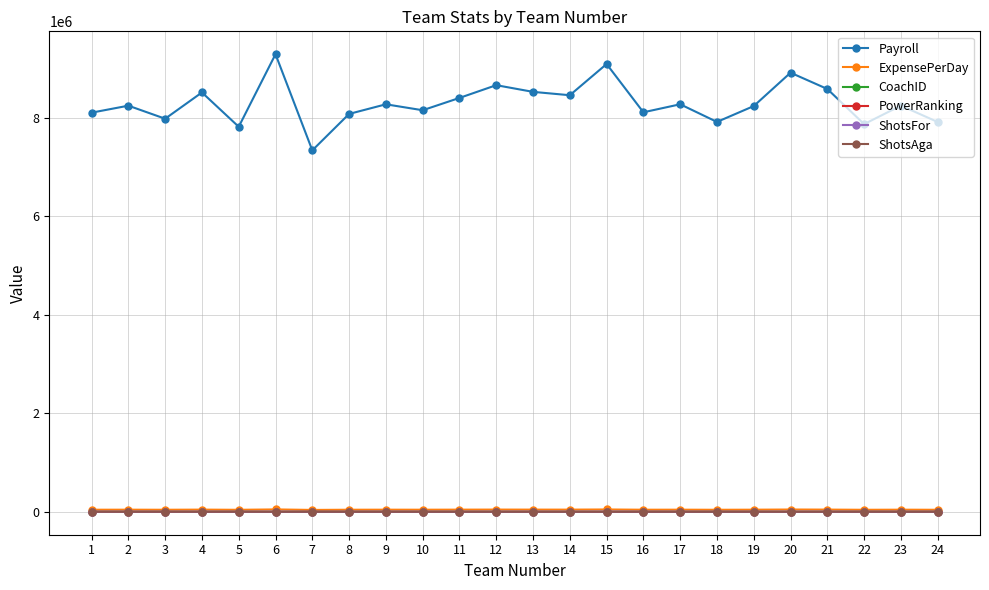

Is the value of Payroll at 17 greater than the value of PowerRanking at 7?

Yes